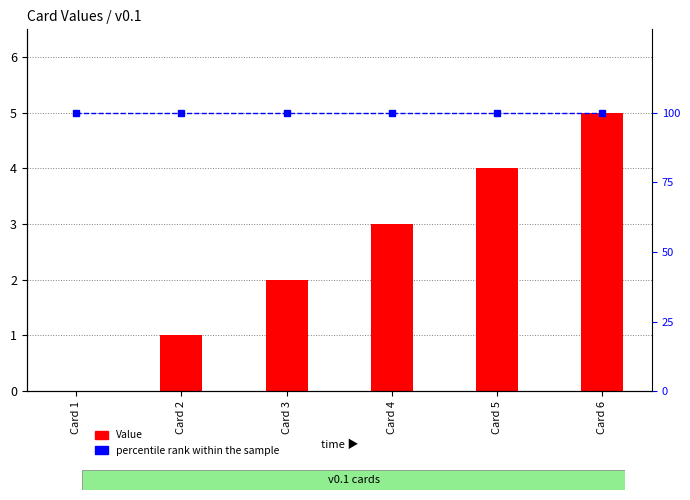

What is the spread (max minus min) of values at Card 6?

95